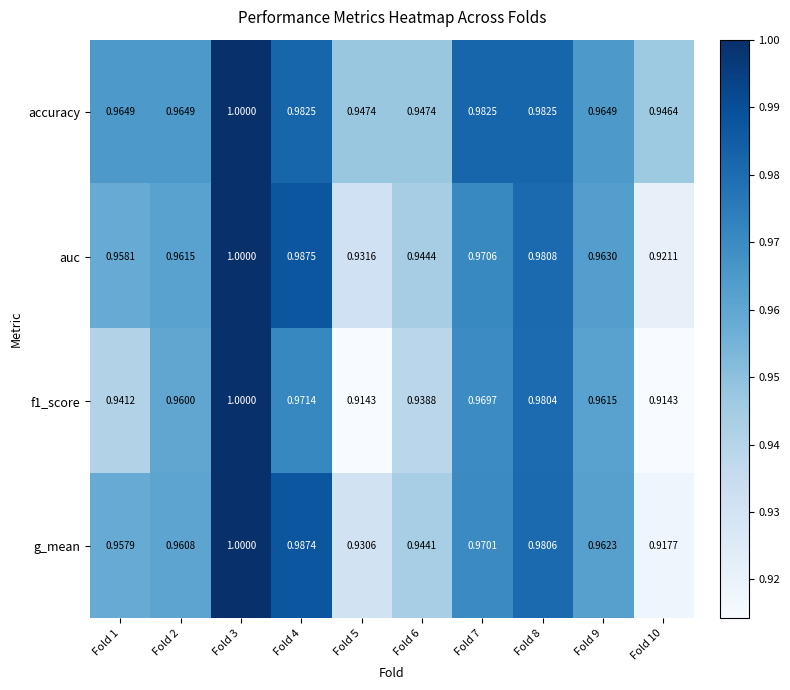

Which series has the largest total across all categories?

accuracy